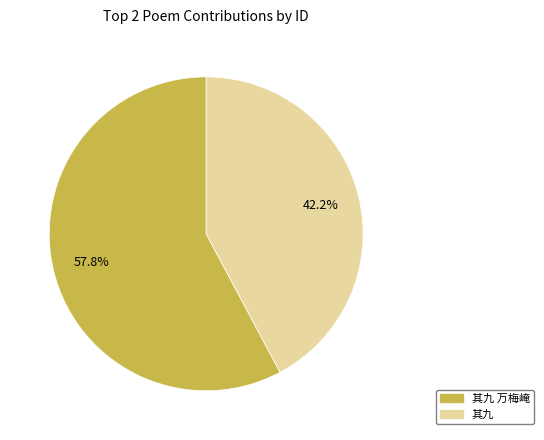

Count the number of slices in the pie.

2